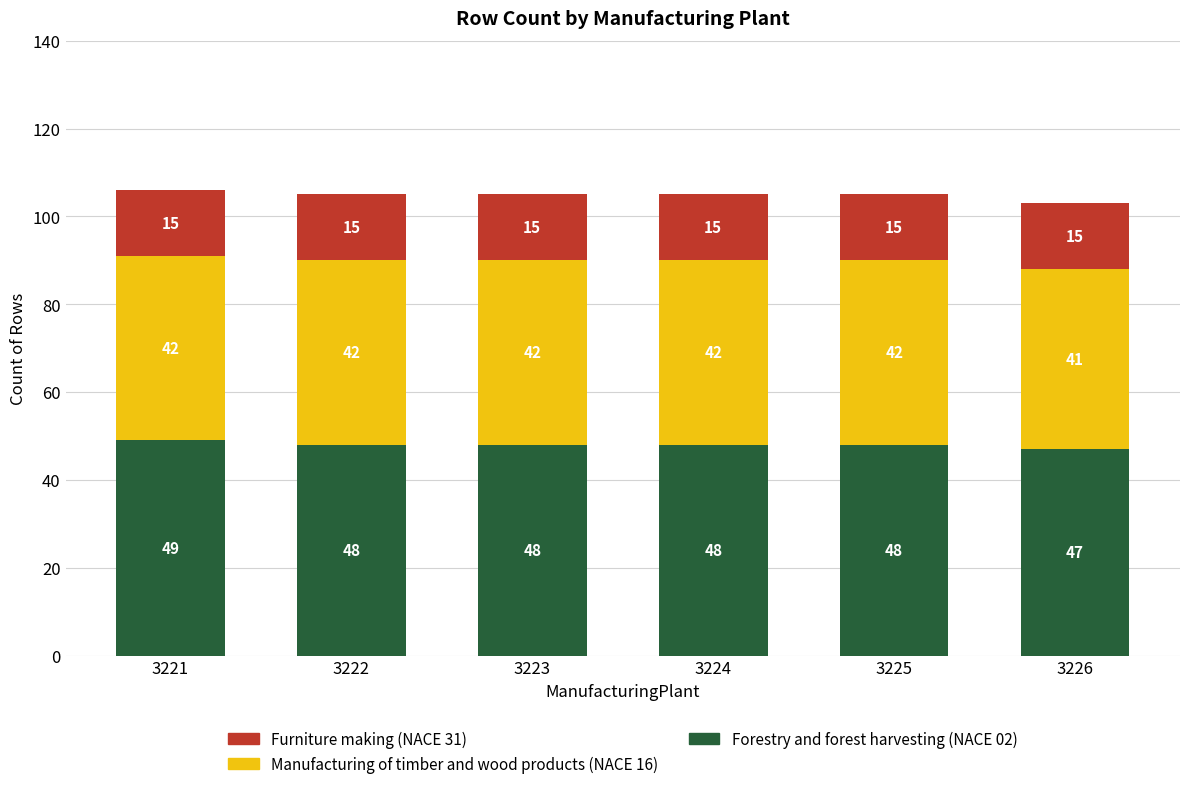

What is the highest value of the Forestry and forest harvesting (NACE 02) series?

49